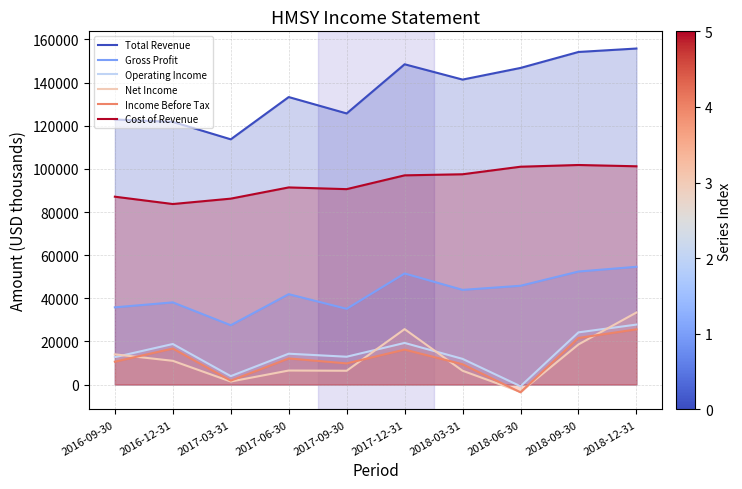

What is the label of the 3rd point from the right?

2018-06-30